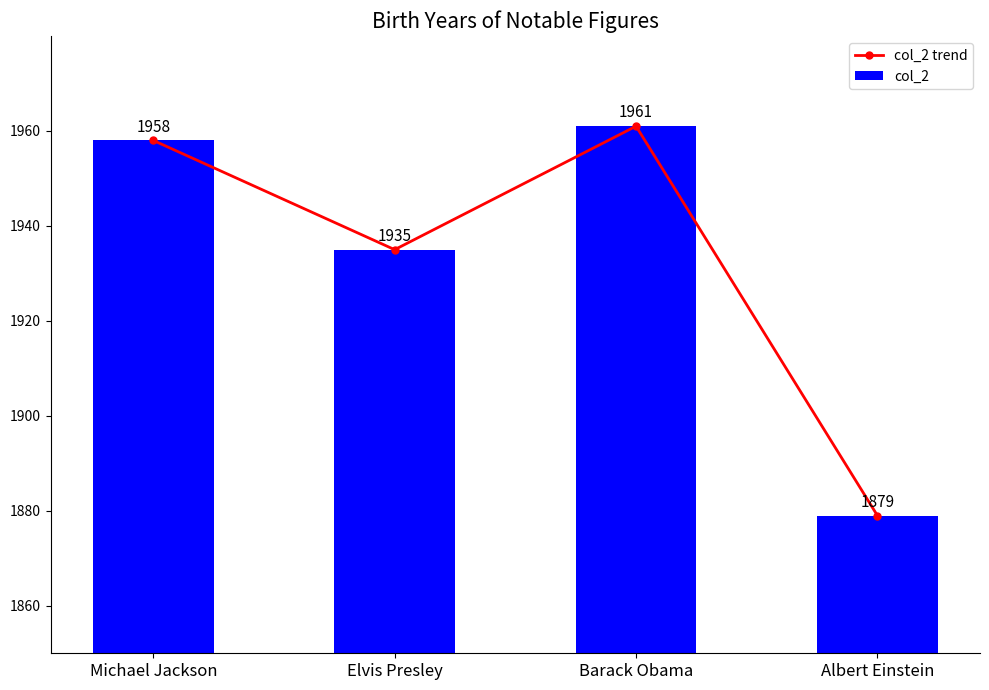

What position from the left is Michael Jackson?

1